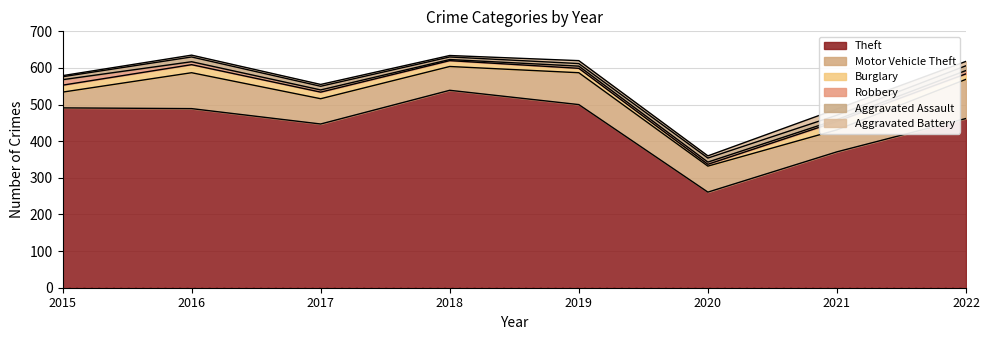

Which category has the highest value in the Aggravated Assault series?

2016